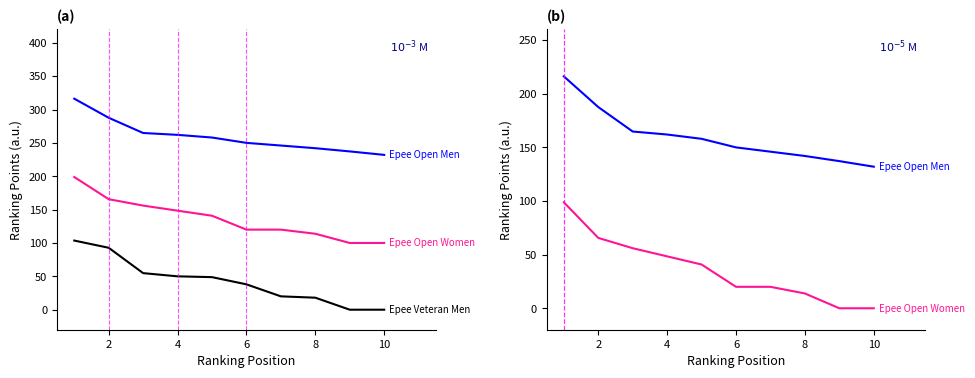

What is the highest value of the Epee Open Men series?

216.2